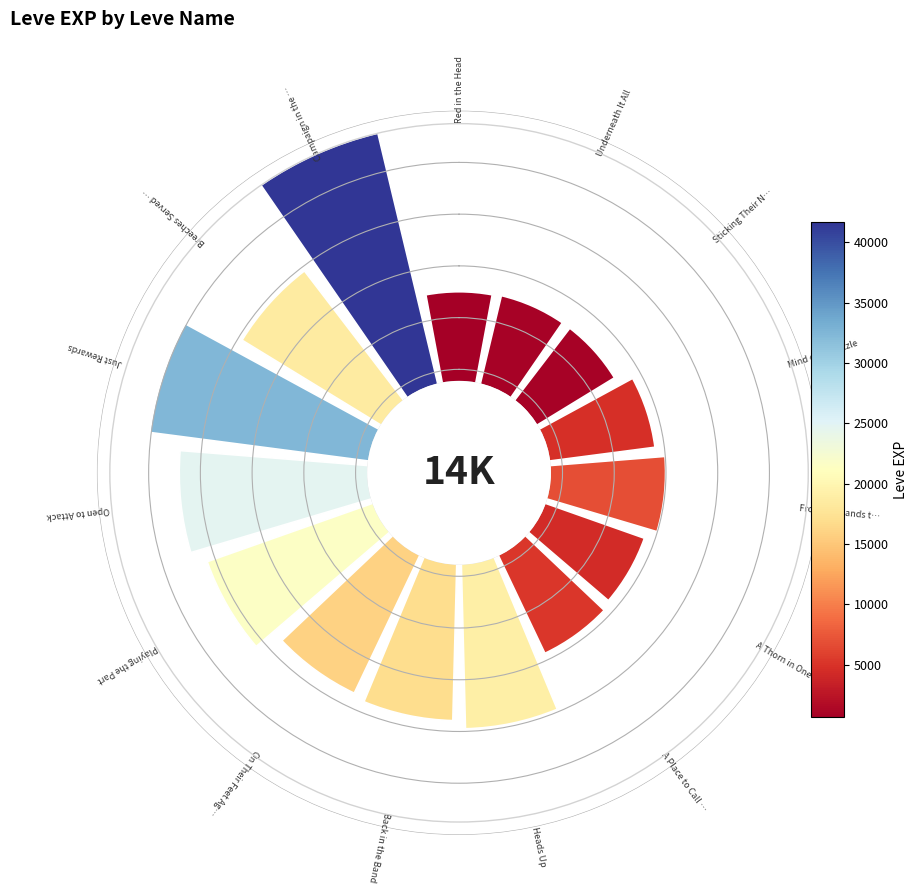

Does 11 represent more than half of the total?

No